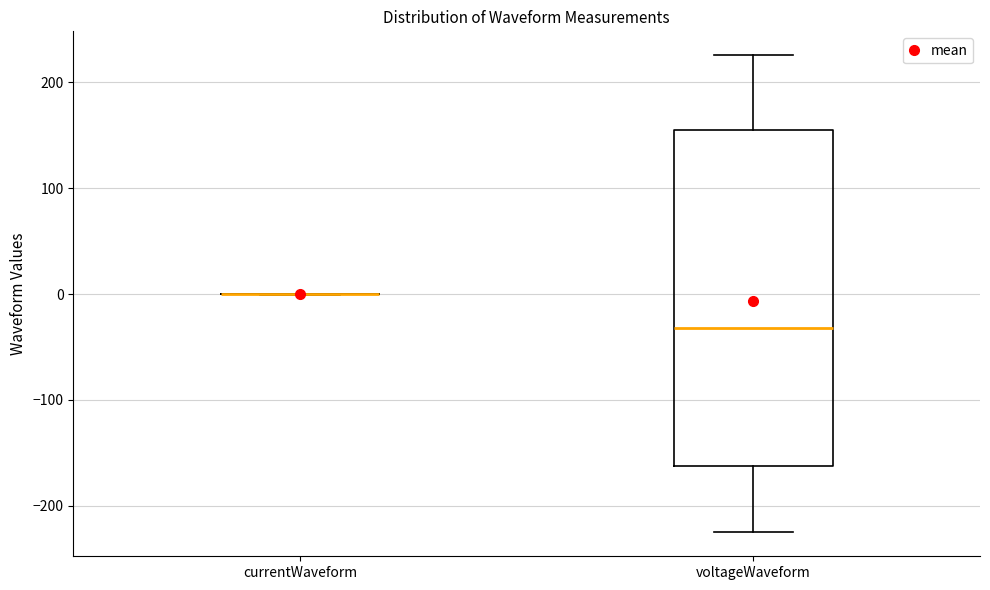

Where does the median line of the box for voltageWaveform sit on the y-axis? The values are not printed on the chart, so give them approximately, as read against the axis.

-30